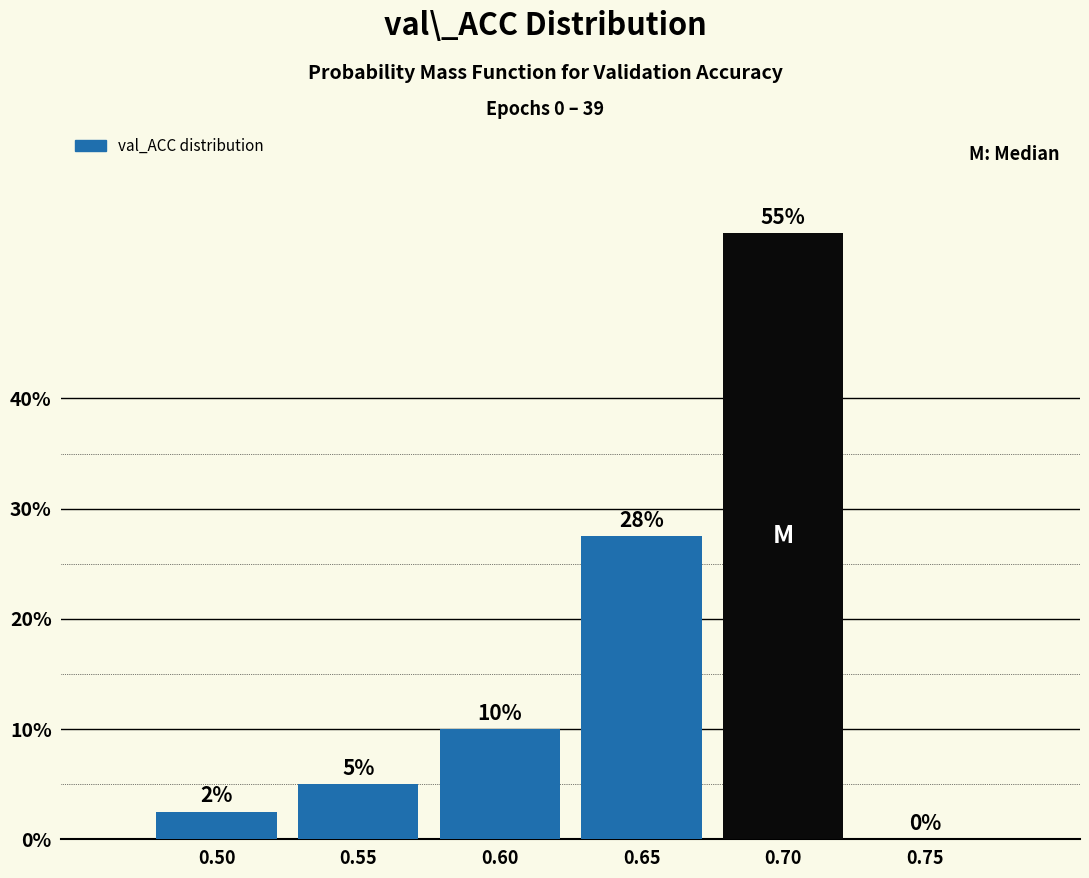

What is the sum of all values?

100.0